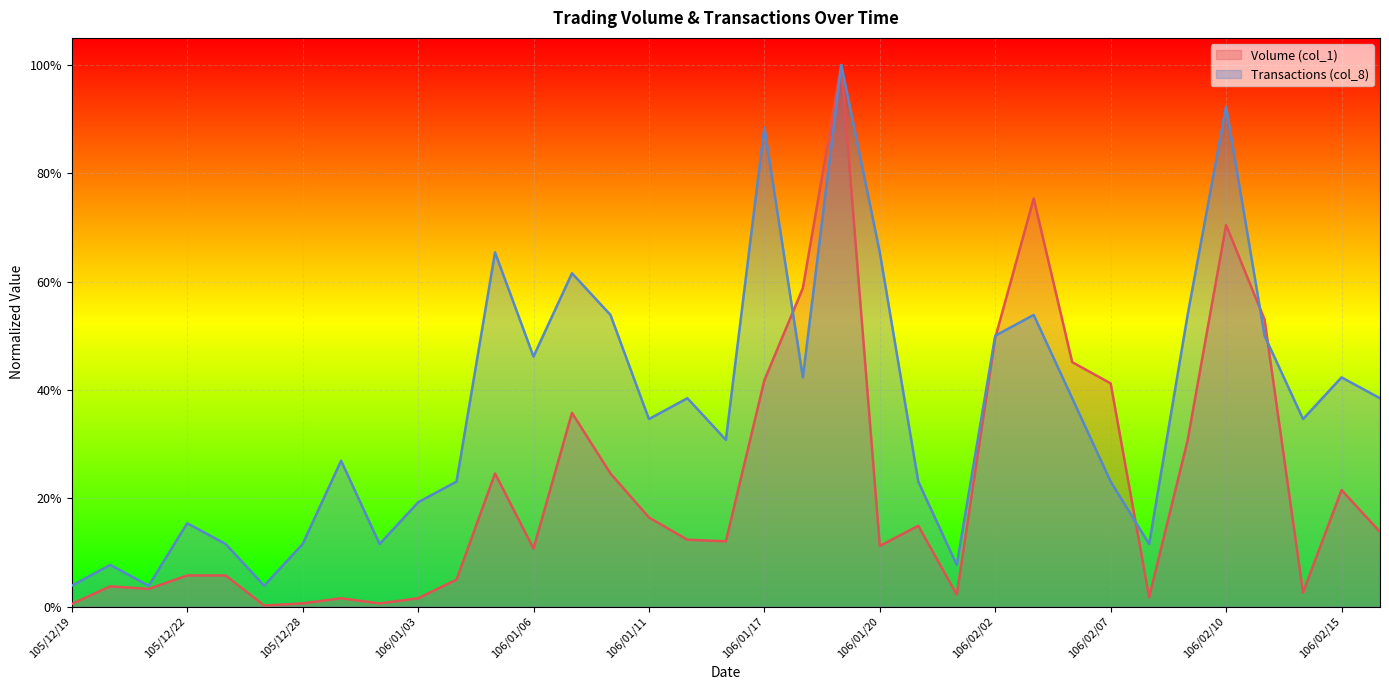

What is the difference between the maximum and minimum values in the Transactions (col_8) series?

1.0